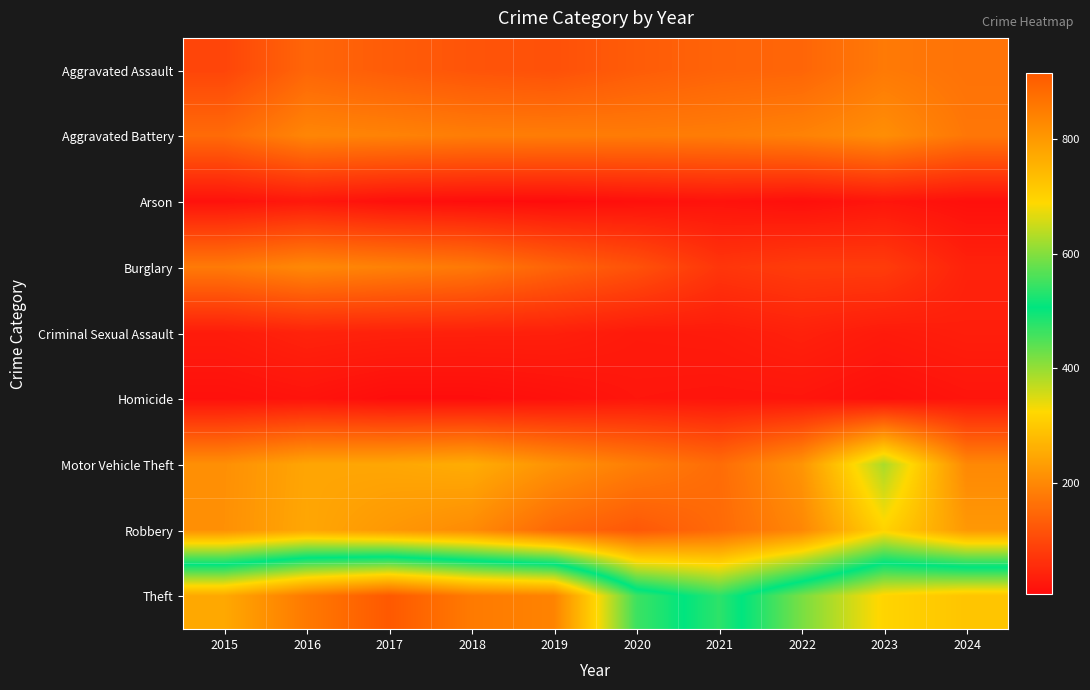

List the series in order of their peak value, lowest first.

Homicide, Arson, Criminal Sexual Assault, Aggravated Assault, Burglary, Aggravated Battery, Robbery, Motor Vehicle Theft, Theft